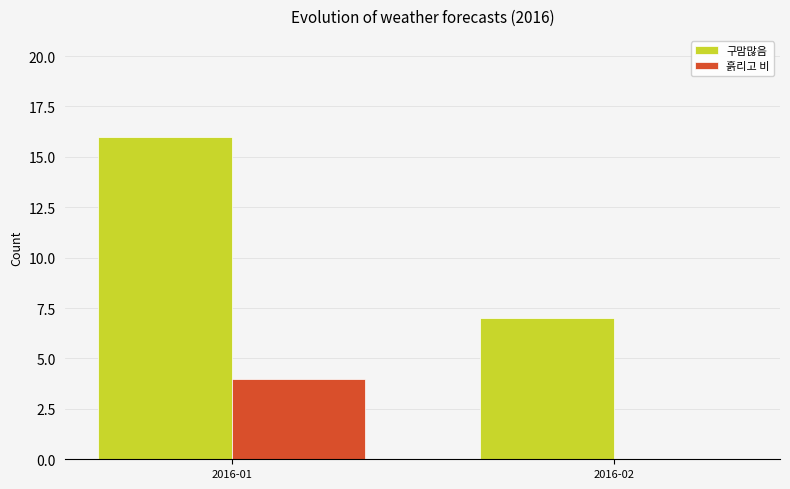

What is the difference between the 흙리고 비 values at 2016-01 and 2016-02?

4